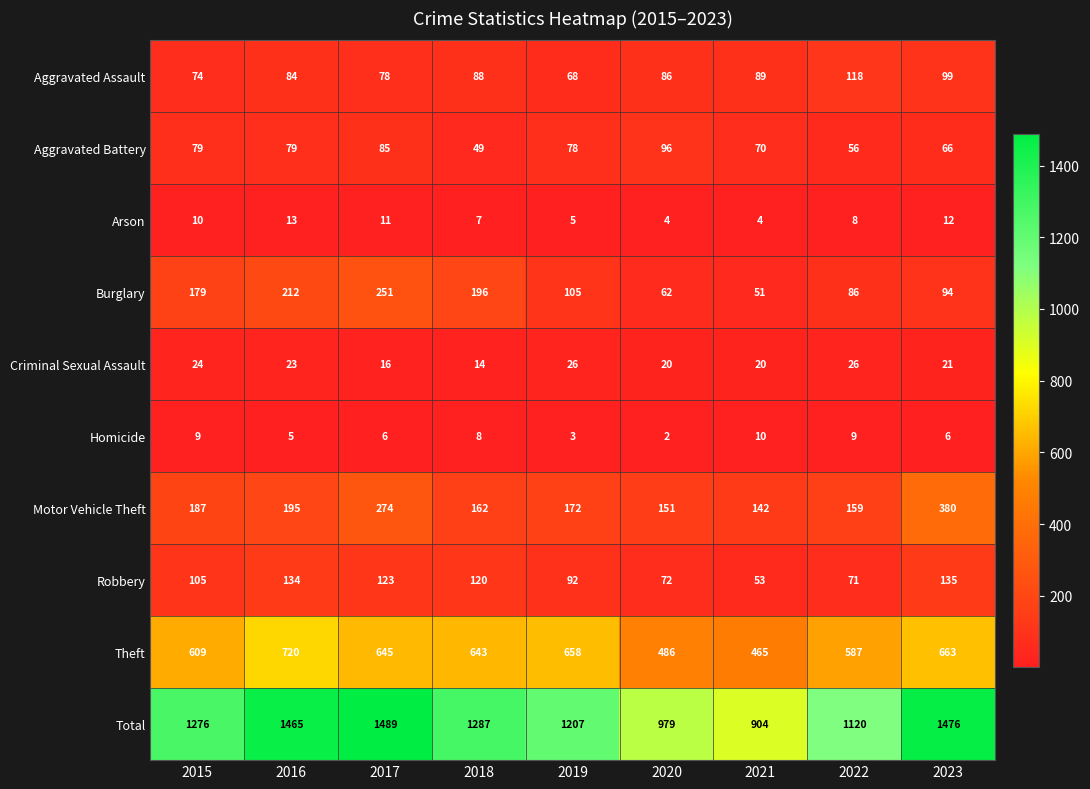

Which series has the widest spread of values?

Total